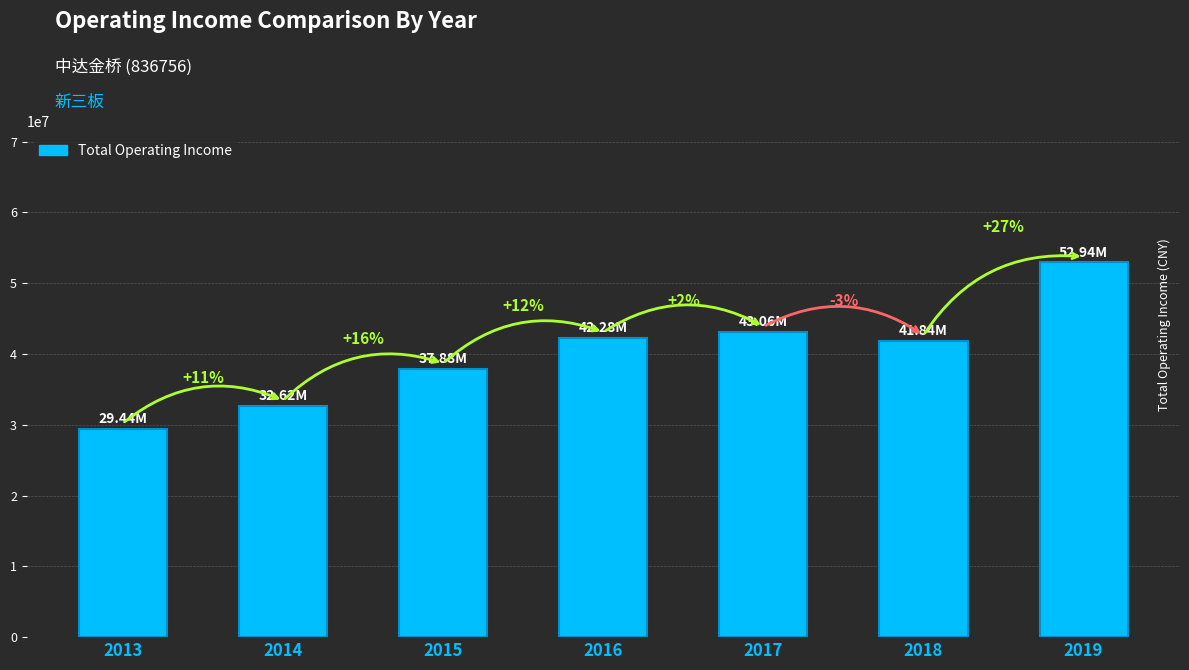

Which has a higher value, 2014 or 2019?

2019